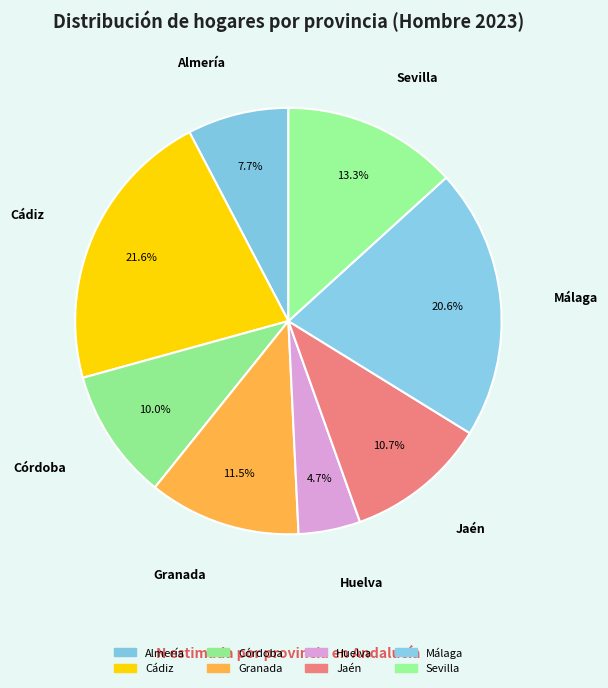

Does any single category account for the majority?

No